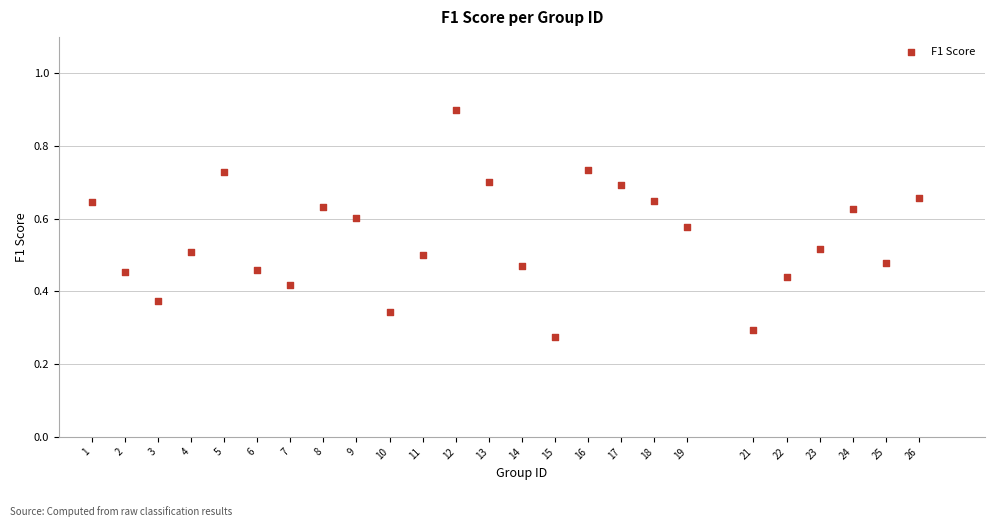

What is the range of X values (max minus min)?

25.0